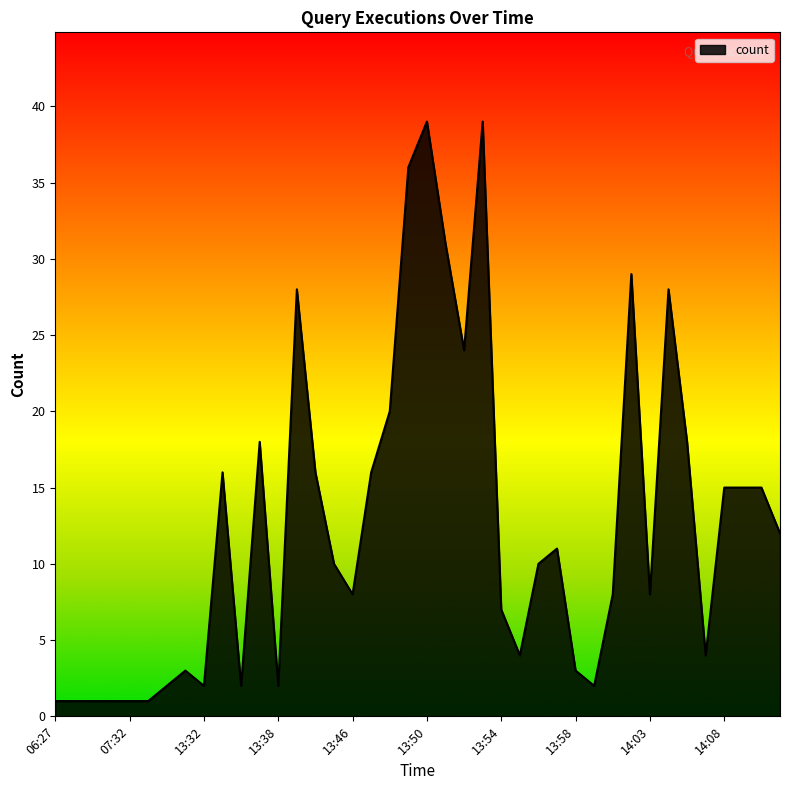

What is the maximum value shown in the chart?

39